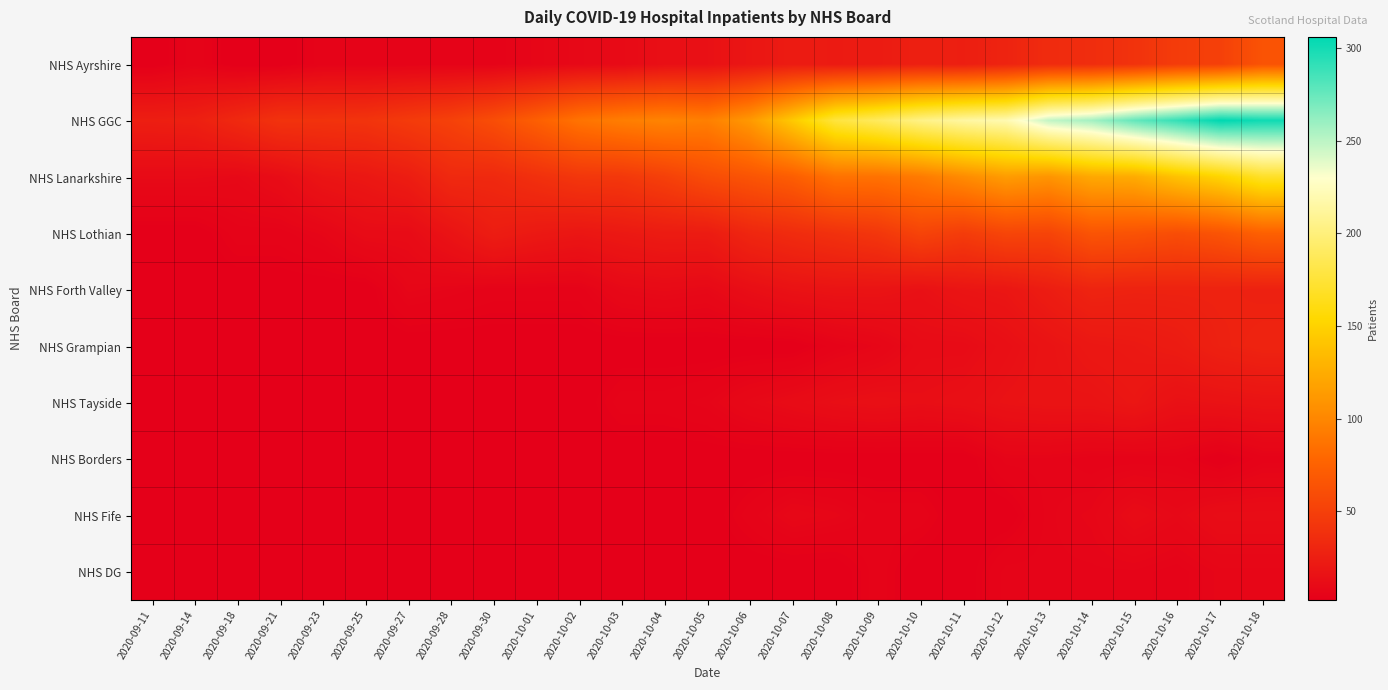

Reading left to right, transcribe all the data shown in this chart.

NHS Ayrshire: 2020-09-11=2	2020-09-14=5	2020-09-18=2	2020-09-21=2	2020-09-23=5	2020-09-25=5	2020-09-27=5	2020-09-28=5	2020-09-30=5	2020-10-01=7	2020-10-02=9	2020-10-03=10	2020-10-04=14	2020-10-05=15	2020-10-06=19	2020-10-07=23	2020-10-08=22	2020-10-09=23	2020-10-10=26	2020-10-11=25	2020-10-12=29	2020-10-13=35	2020-10-14=36	2020-10-15=40	2020-10-16=47	2020-10-17=50	2020-10-18=64
NHS GGC: 2020-09-11=25	2020-09-14=26	2020-09-18=33	2020-09-21=40	2020-09-23=40	2020-09-25=41	2020-09-27=46	2020-09-28=51	2020-09-30=60	2020-10-01=73	2020-10-02=87	2020-10-03=94	2020-10-04=98	2020-10-05=95	2020-10-06=112	2020-10-07=144	2020-10-08=177	2020-10-09=189	2020-10-10=204	2020-10-11=214	2020-10-12=220	2020-10-13=248	2020-10-14=257	2020-10-15=276	2020-10-16=290	2020-10-17=306	2020-10-18=301
NHS Lanarkshire: 2020-09-11=10	2020-09-14=10	2020-09-18=9	2020-09-21=12	2020-09-23=18	2020-09-25=20	2020-09-27=24	2020-09-28=33	2020-09-30=33	2020-10-01=38	2020-10-02=43	2020-10-03=44	2020-10-04=50	2020-10-05=59	2020-10-06=65	2020-10-07=72	2020-10-08=86	2020-10-09=86	2020-10-10=92	2020-10-11=103	2020-10-12=114	2020-10-13=109	2020-10-14=122	2020-10-15=124	2020-10-16=139	2020-10-17=151	2020-10-18=169
NHS Lothian: 2020-09-11=2	2020-09-14=2	2020-09-18=5	2020-09-21=5	2020-09-23=7	2020-09-25=11	2020-09-27=11	2020-09-28=17	2020-09-30=24	2020-10-01=21	2020-10-02=19	2020-10-03=21	2020-10-04=23	2020-10-05=23	2020-10-06=31	2020-10-07=35	2020-10-08=39	2020-10-09=43	2020-10-10=53	2020-10-11=47	2020-10-12=54	2020-10-13=53	2020-10-14=65	2020-10-15=64	2020-10-16=60	2020-10-17=65	2020-10-18=74
NHS Forth Valley: 2020-09-11=2	2020-09-14=2	2020-09-18=2	2020-09-21=2	2020-09-23=2	2020-09-25=2	2020-09-27=7	2020-09-28=6	2020-09-30=5	2020-10-01=5	2020-10-02=5	2020-10-03=9	2020-10-04=10	2020-10-05=9	2020-10-06=13	2020-10-07=16	2020-10-08=17	2020-10-09=17	2020-10-10=15	2020-10-11=18	2020-10-12=19	2020-10-13=24	2020-10-14=29	2020-10-15=28	2020-10-16=28	2020-10-17=28	2020-10-18=27
NHS Grampian: 2020-09-11=2	2020-09-14=2	2020-09-18=2	2020-09-21=2	2020-09-23=2	2020-09-25=2	2020-09-27=2	2020-09-28=2	2020-09-30=2	2020-10-01=2	2020-10-02=2	2020-10-03=2	2020-10-04=2	2020-10-05=2	2020-10-06=2	2020-10-07=2	2020-10-08=5	2020-10-09=7	2020-10-10=11	2020-10-11=11	2020-10-12=14	2020-10-13=17	2020-10-14=20	2020-10-15=21	2020-10-16=23	2020-10-17=27	2020-10-18=29
NHS Tayside: 2020-09-11=2	2020-09-14=2	2020-09-18=2	2020-09-21=2	2020-09-23=2	2020-09-25=2	2020-09-27=2	2020-09-28=2	2020-09-30=2	2020-10-01=2	2020-10-02=2	2020-10-03=5	2020-10-04=5	2020-10-05=6	2020-10-06=9	2020-10-07=11	2020-10-08=13	2020-10-09=14	2020-10-10=13	2020-10-11=14	2020-10-12=16	2020-10-13=17	2020-10-14=17	2020-10-15=19	2020-10-16=15	2020-10-17=16	2020-10-18=17
NHS Borders: 2020-09-11=2	2020-09-14=2	2020-09-18=2	2020-09-21=2	2020-09-23=2	2020-09-25=2	2020-09-27=2	2020-09-28=2	2020-09-30=2	2020-10-01=2	2020-10-02=2	2020-10-03=2	2020-10-04=2	2020-10-05=2	2020-10-06=2	2020-10-07=2	2020-10-08=2	2020-10-09=2	2020-10-10=2	2020-10-11=2	2020-10-12=6	2020-10-13=6	2020-10-14=5	2020-10-15=5	2020-10-16=5	2020-10-17=2	2020-10-18=5
NHS Fife: 2020-09-11=2	2020-09-14=2	2020-09-18=2	2020-09-21=2	2020-09-23=2	2020-09-25=2	2020-09-27=2	2020-09-28=2	2020-09-30=2	2020-10-01=2	2020-10-02=2	2020-10-03=2	2020-10-04=2	2020-10-05=2	2020-10-06=5	2020-10-07=8	2020-10-08=7	2020-10-09=5	2020-10-10=5	2020-10-11=2	2020-10-12=2	2020-10-13=6	2020-10-14=7	2020-10-15=11	2020-10-16=9	2020-10-17=12	2020-10-18=12
NHS DG: 2020-09-11=2	2020-09-14=2	2020-09-18=2	2020-09-21=2	2020-09-23=2	2020-09-25=2	2020-09-27=2	2020-09-28=2	2020-09-30=2	2020-10-01=2	2020-10-02=2	2020-10-03=2	2020-10-04=2	2020-10-05=2	2020-10-06=2	2020-10-07=2	2020-10-08=2	2020-10-09=5	2020-10-10=2	2020-10-11=2	2020-10-12=6	2020-10-13=6	2020-10-14=6	2020-10-15=6	2020-10-16=5	2020-10-17=7	2020-10-18=7